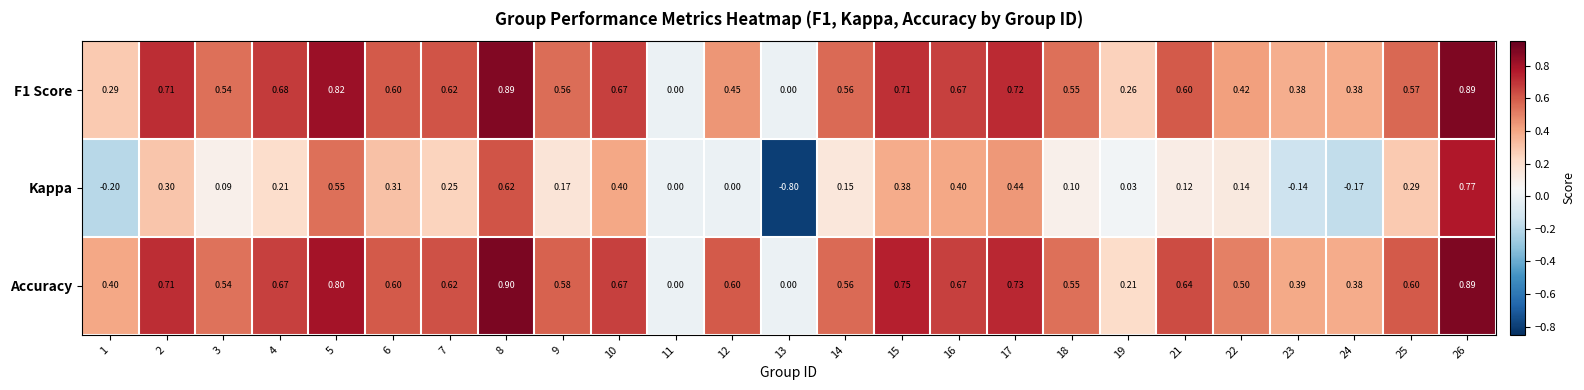

Between 8 and 12, which series saw the biggest shift?

Kappa